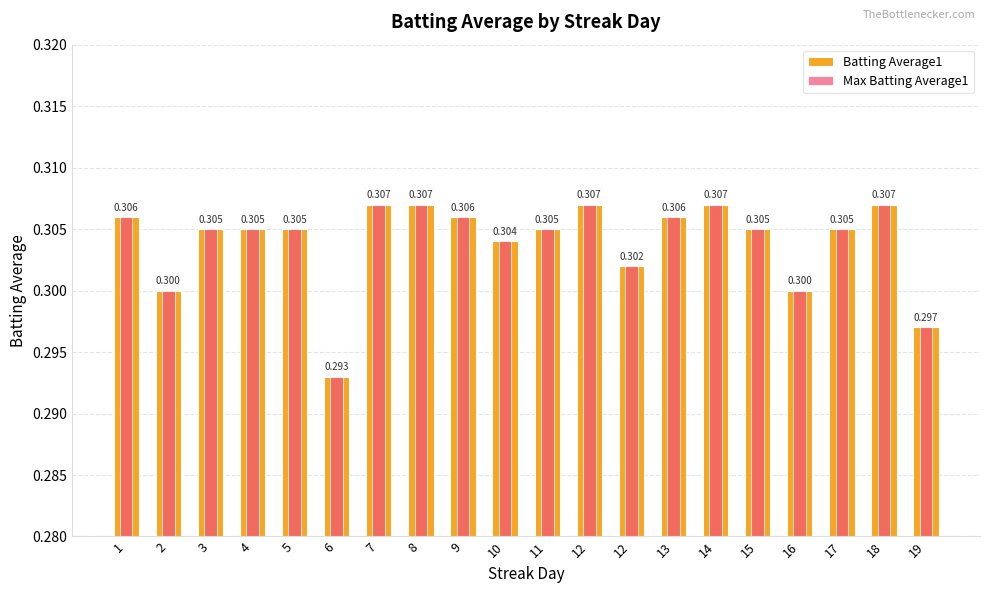

Which series changed the most between 16 and 18?

Batting Average1